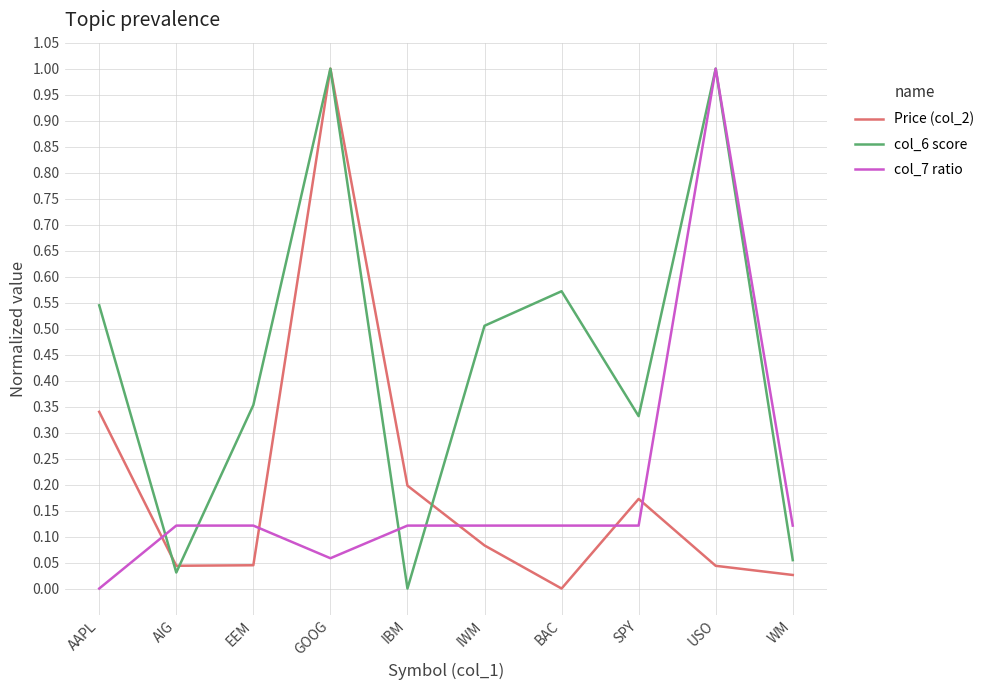

Between AIG and EEM, which series saw the biggest shift?

col_6 score